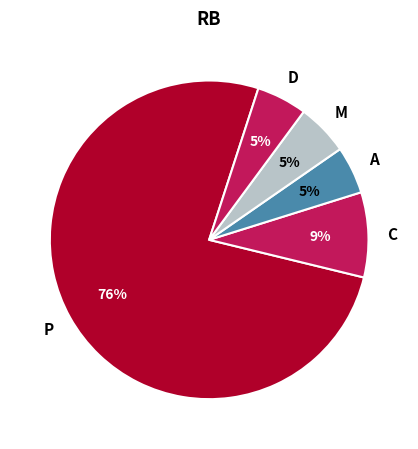

What is the largest slice in the pie chart?

P